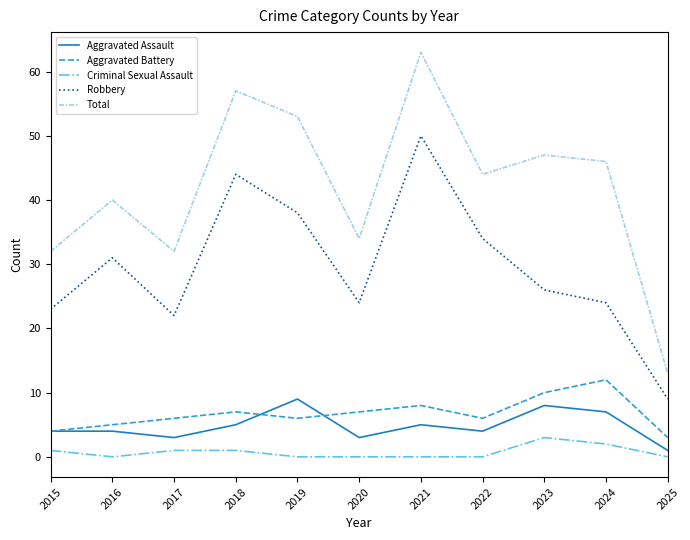

True or false: Robbery and Total intersect in this chart.

False